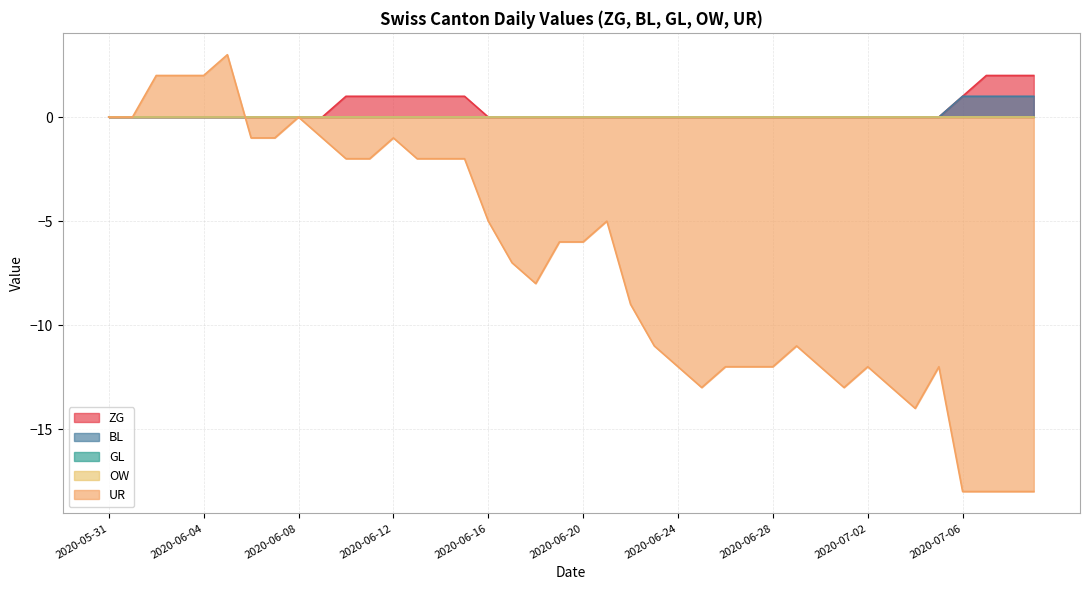

How many lines are shown in the chart?

5